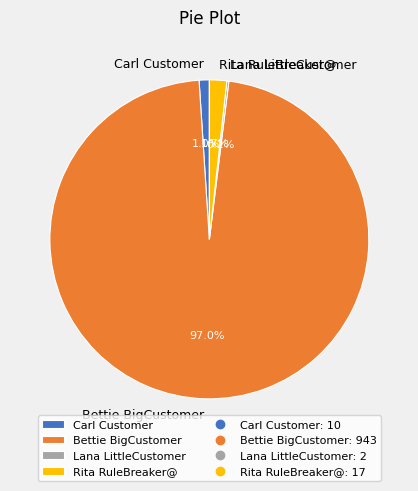

What is the largest slice in the pie chart?

Bettie BigCustomer